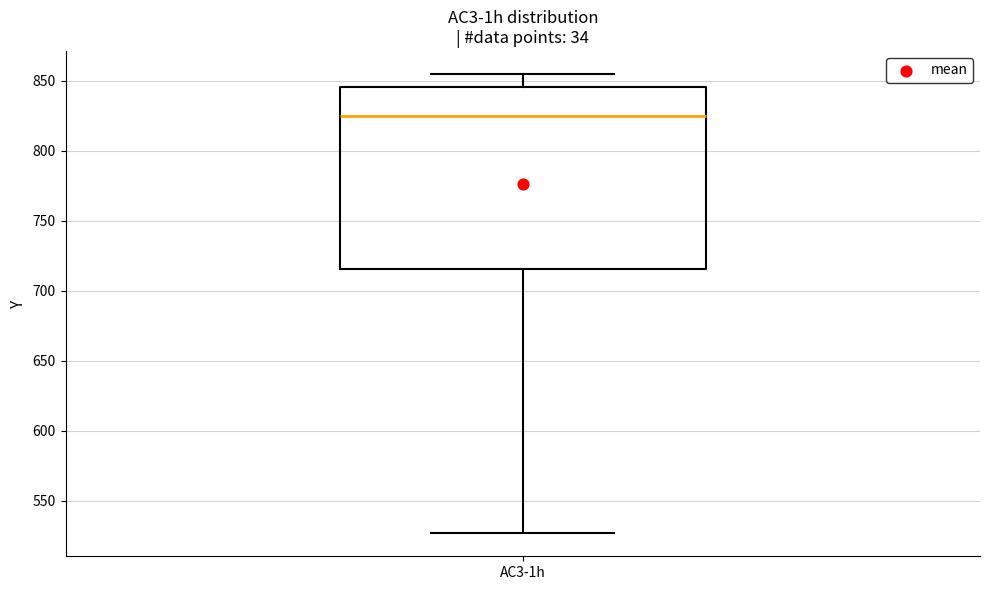

Transcribe this box plot: give where the median line is, the range the box spans, and where the two whiskers end, as read against the y-axis. The values are not printed on the chart, so give them approximately, as read against the axis.

median 825, box 715 to 845, whiskers 525 to 855